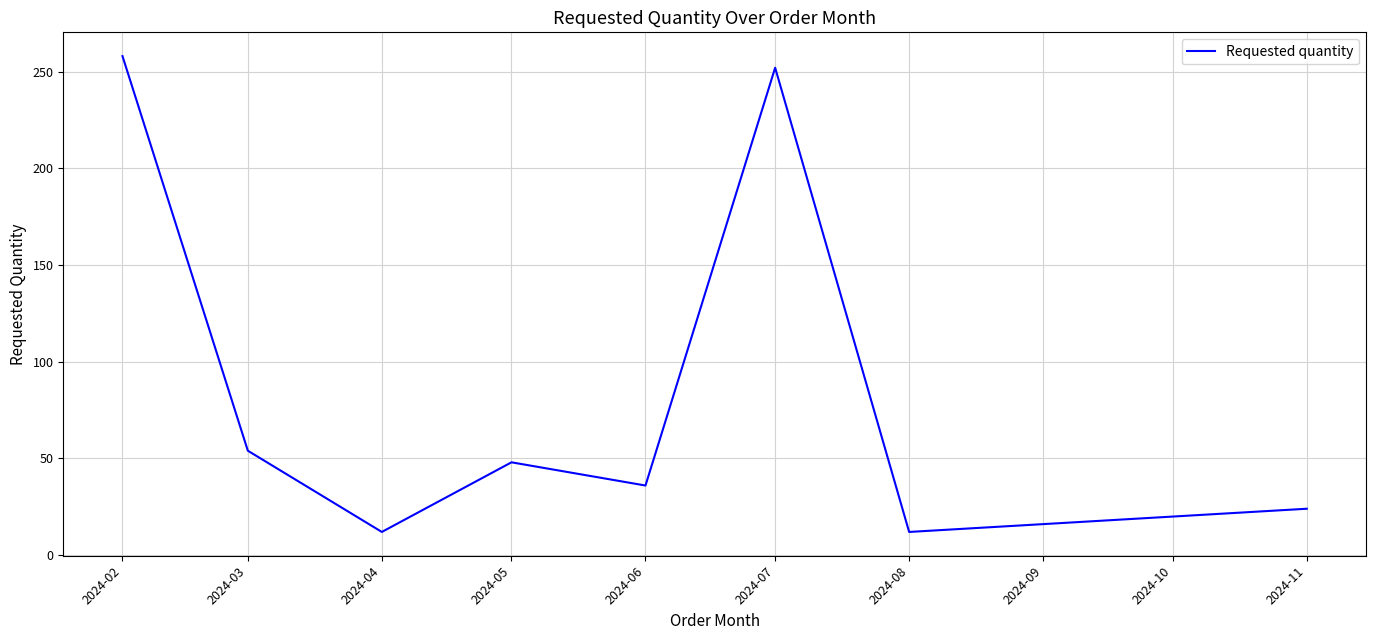

At which label does the data first exceed 48?

2024-02